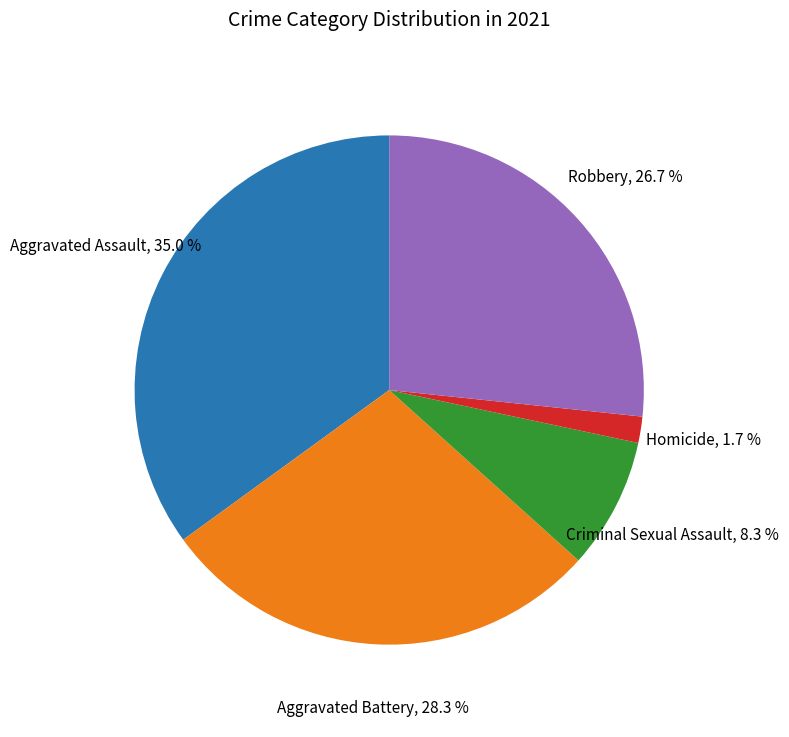

Does any single category account for the majority?

No